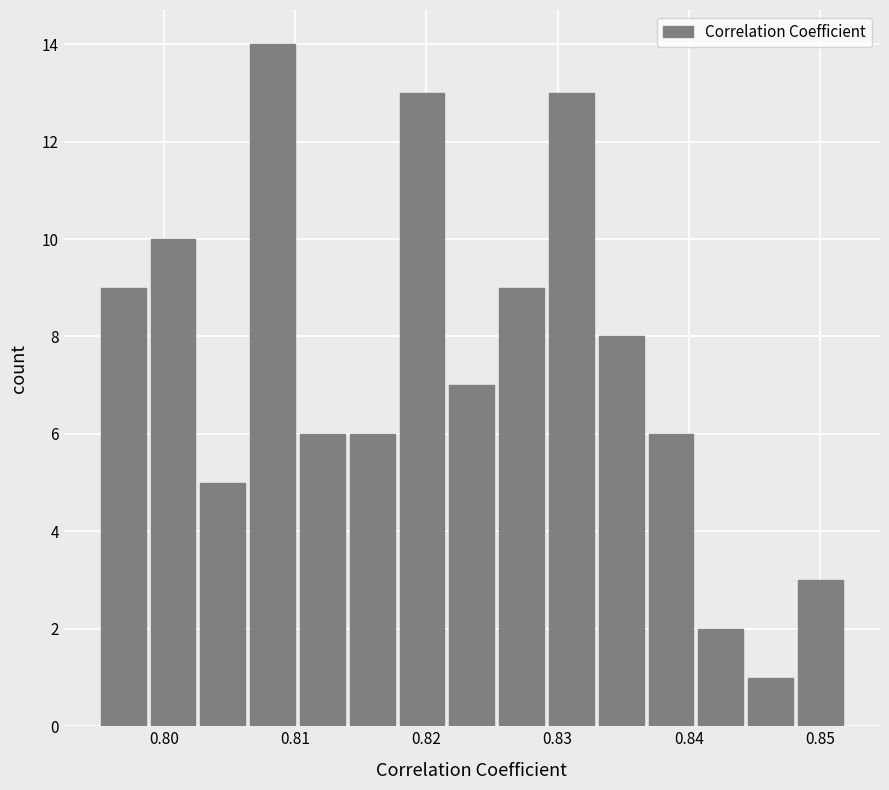

Around what value on the x-axis is the tallest bar? Give the approximate position of its centre, as read against the axis.

0.808